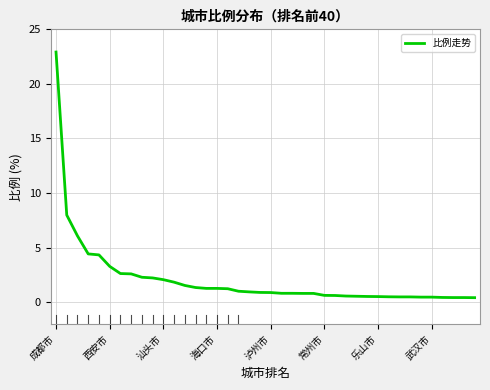

What is the greatest value displayed?

22.9